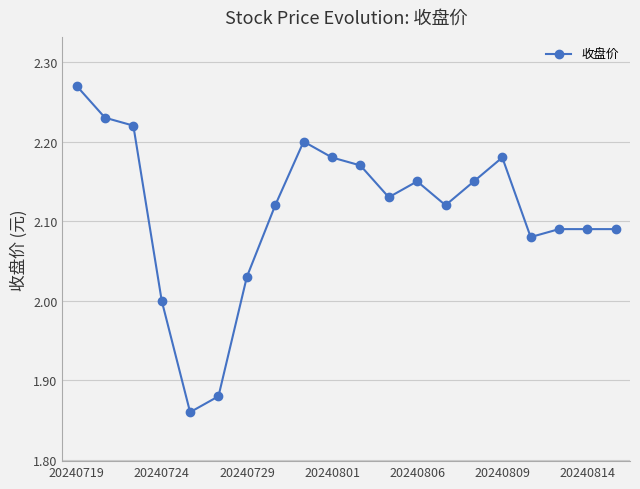

What is the sum of all values?

42.2